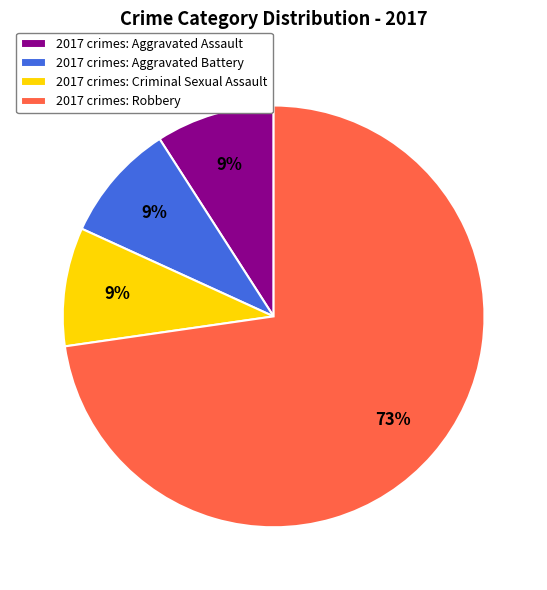

To the nearest percent, what is the difference between the largest and smallest slice percentages?

64%